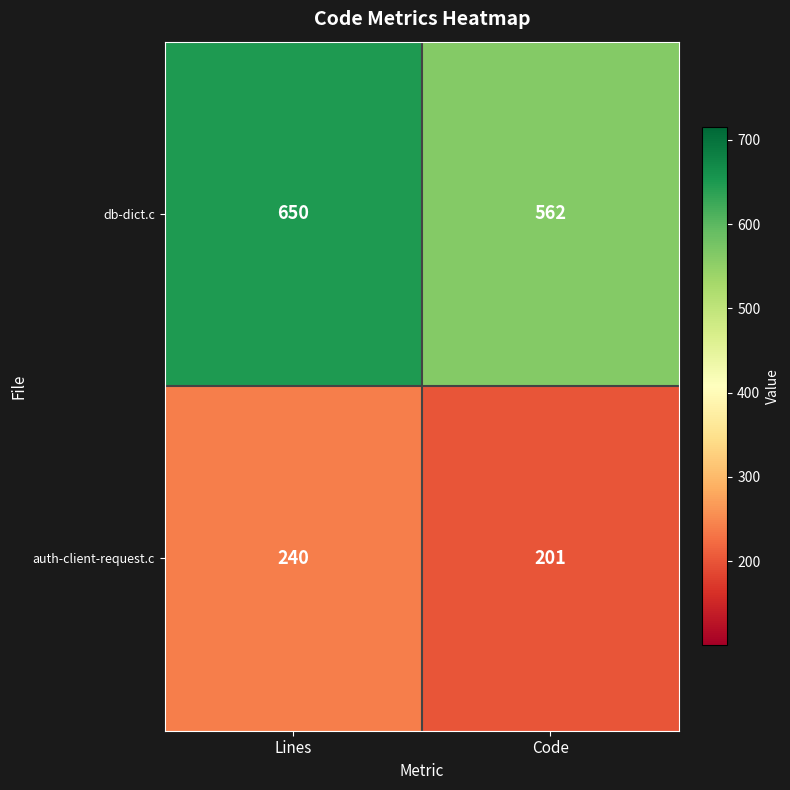

The value of auth-client-request.c at Code is 201. True or false?

True